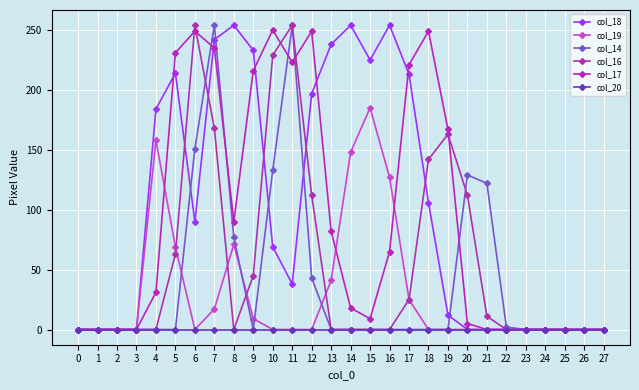

Does the chart display data point markers on the line(s)?

Yes